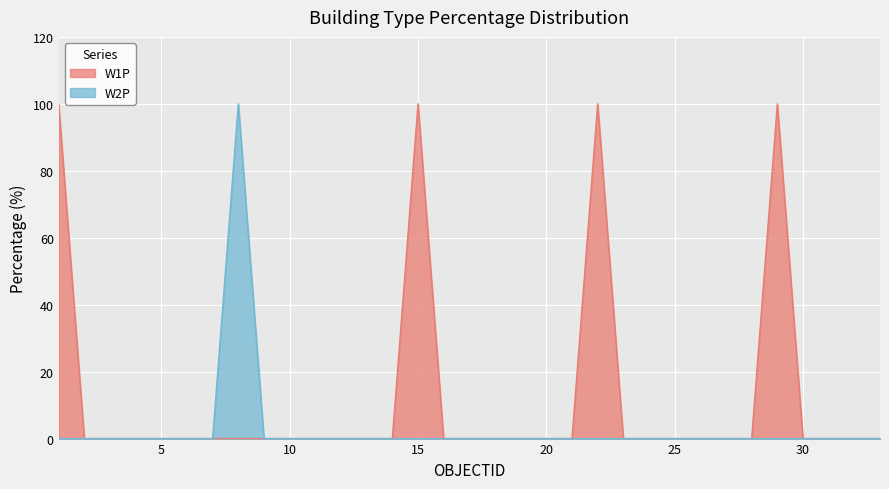

How many lines are shown in the chart?

2